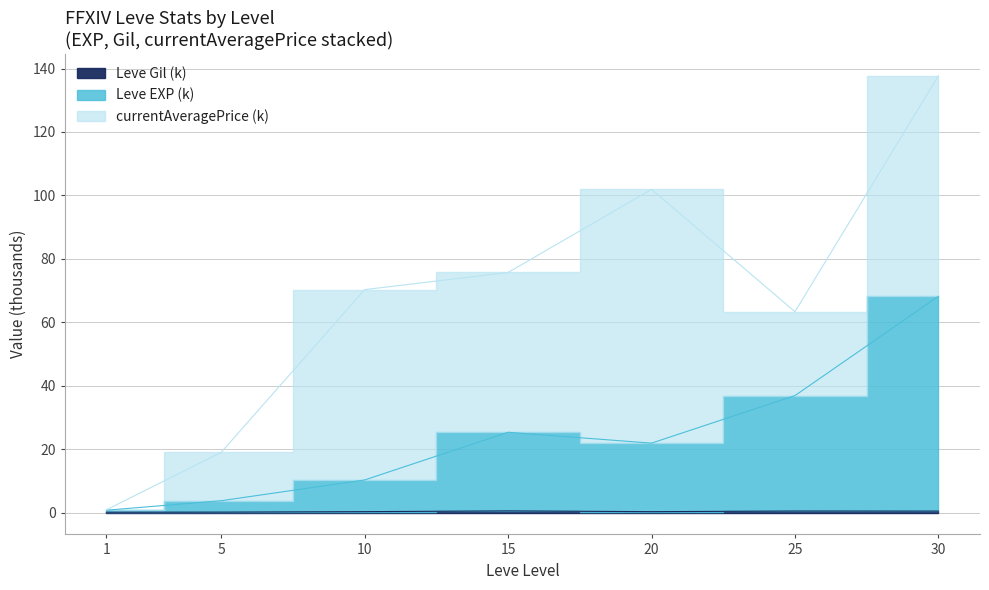

At which category is the sum across all series the highest?

30